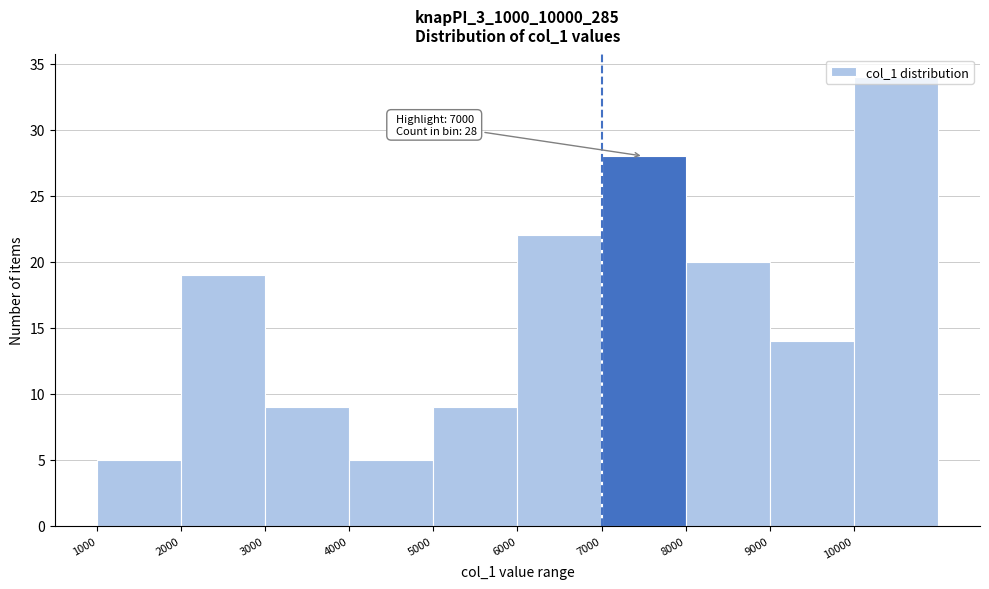

Over which range of the x-axis is the bar tallest?

10000 to 11000